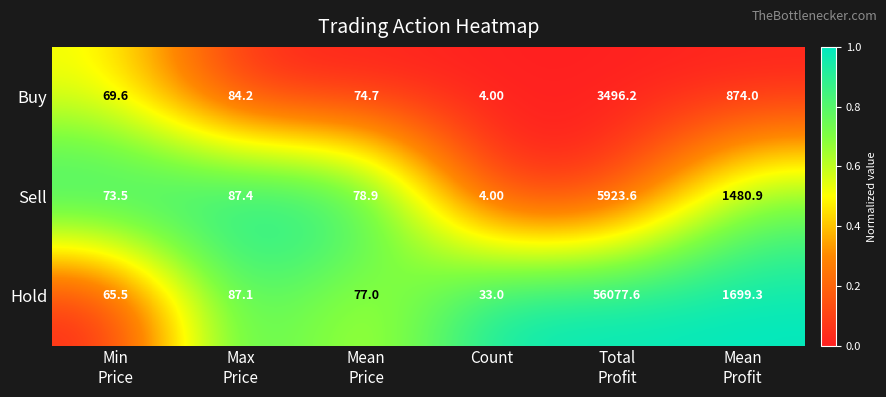

What is the total value across all series at Count?

41.0